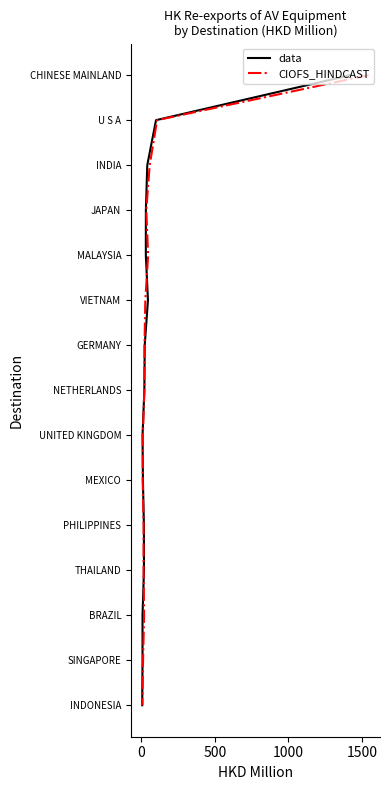

True or false: data and CIOFS_HINDCAST intersect in this chart.

False